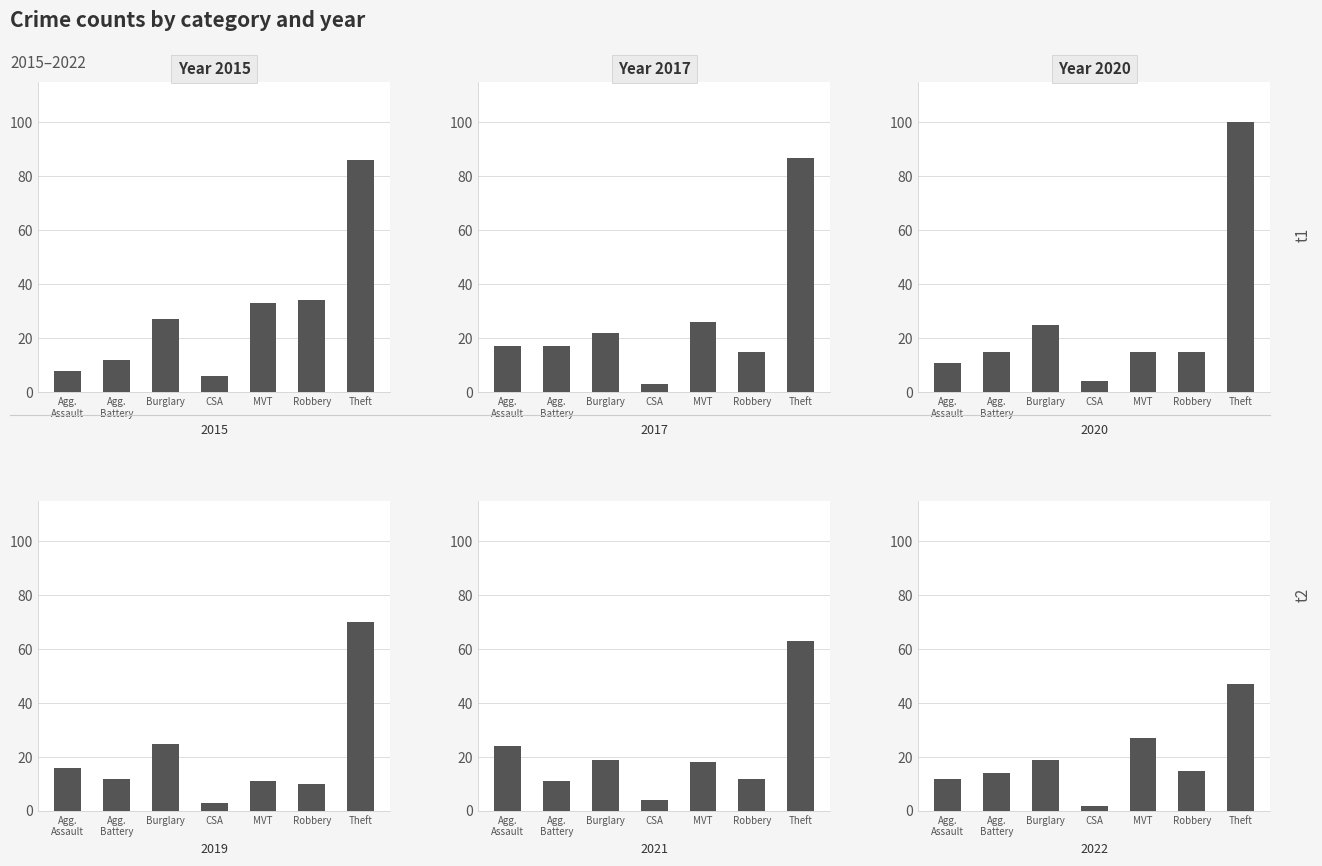

At which label does 2019 reach its minimum?

CSA